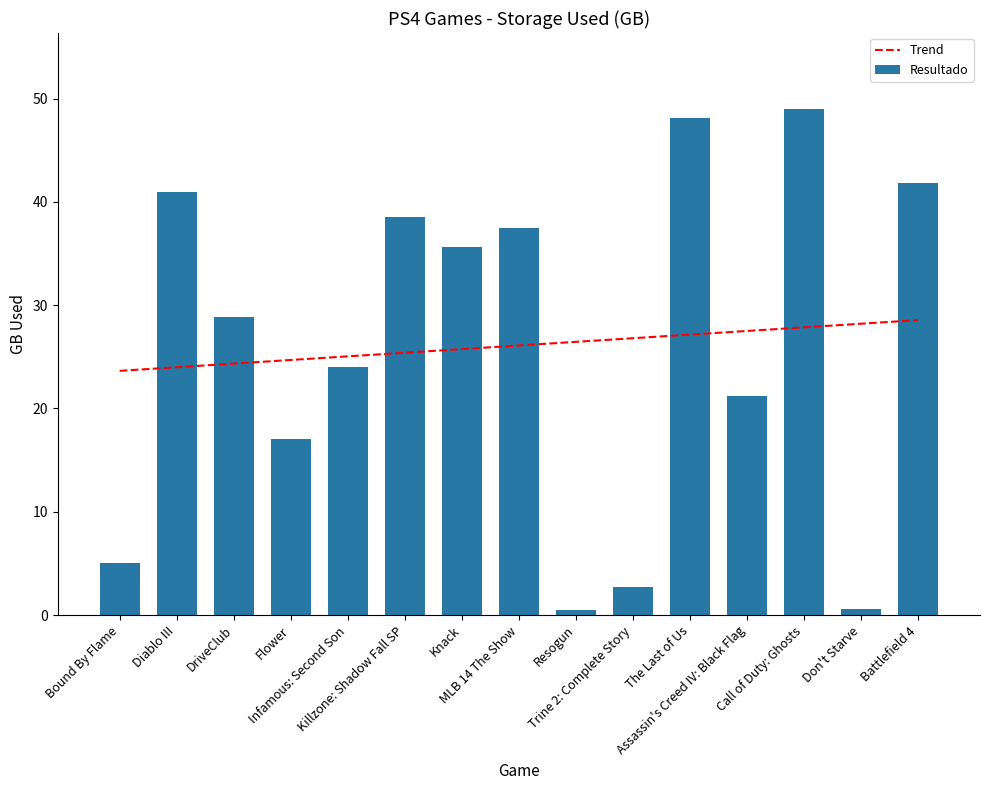

What are all the series names shown in the legend?

Trend, Resultado